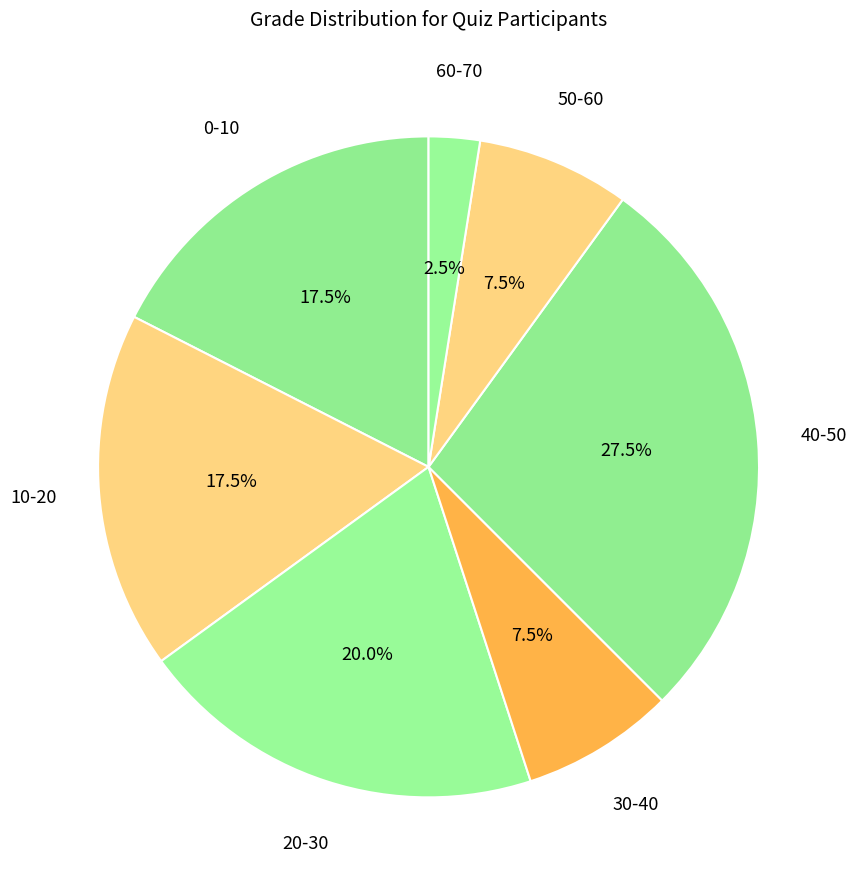

How many slices are in this pie chart?

7